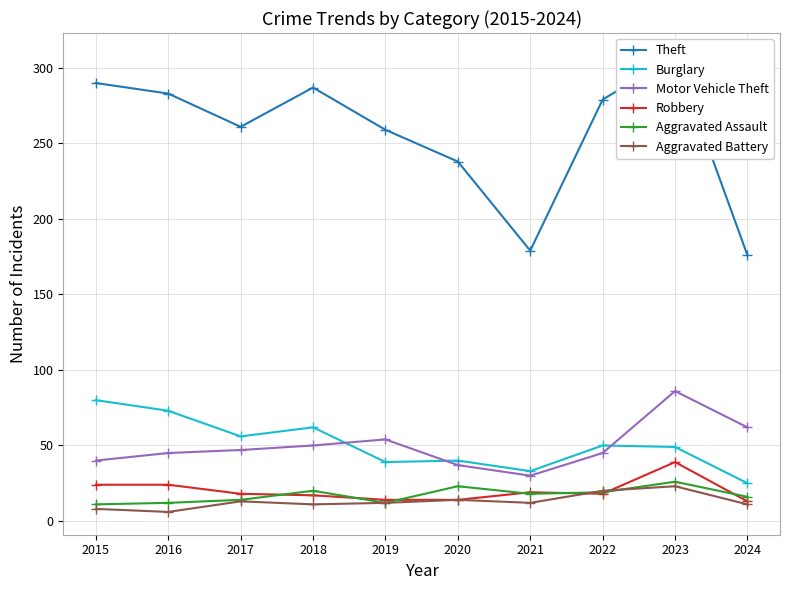

Where is Robbery nearest to the value 26?

2015